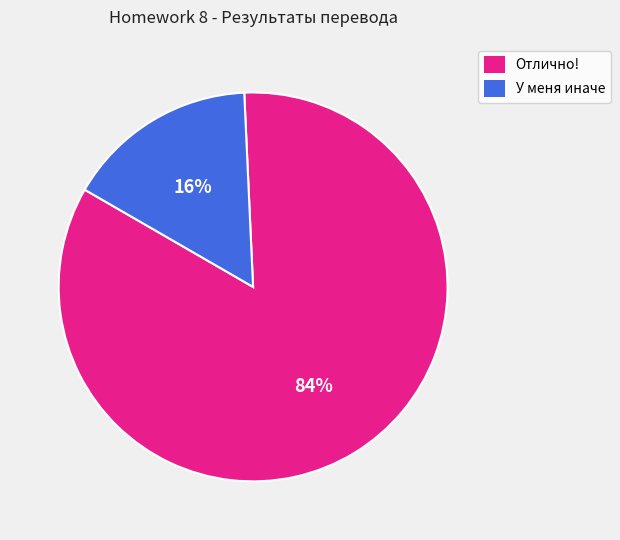

To the nearest percent, what is the difference between the У меня иначе and Отлично! slice percentages?

68%